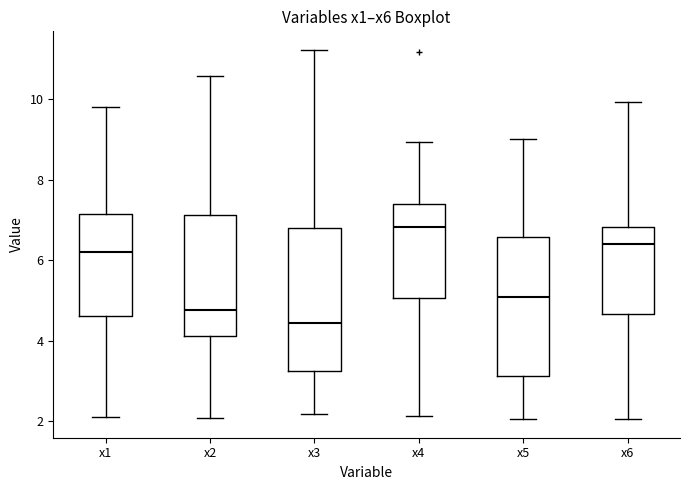

Where is the lower edge of the box for x1 on the y-axis? The values are not printed on the chart, so give them approximately, as read against the axis.

4.6